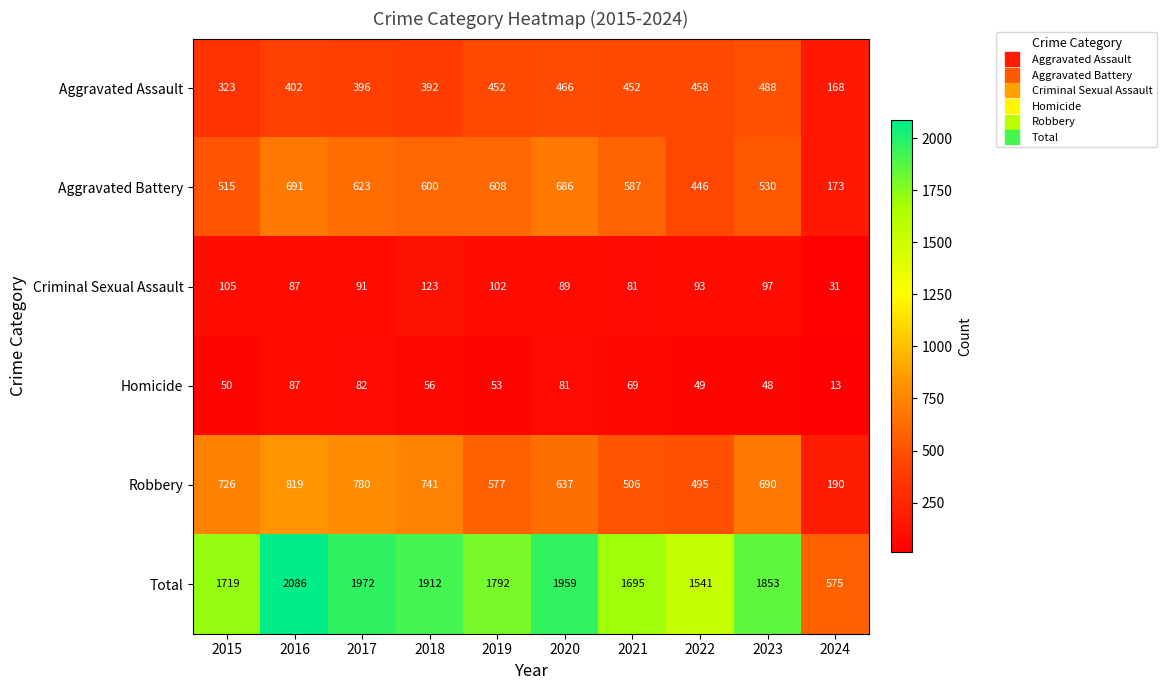

At how many categories does at least one series exceed 1680?

8